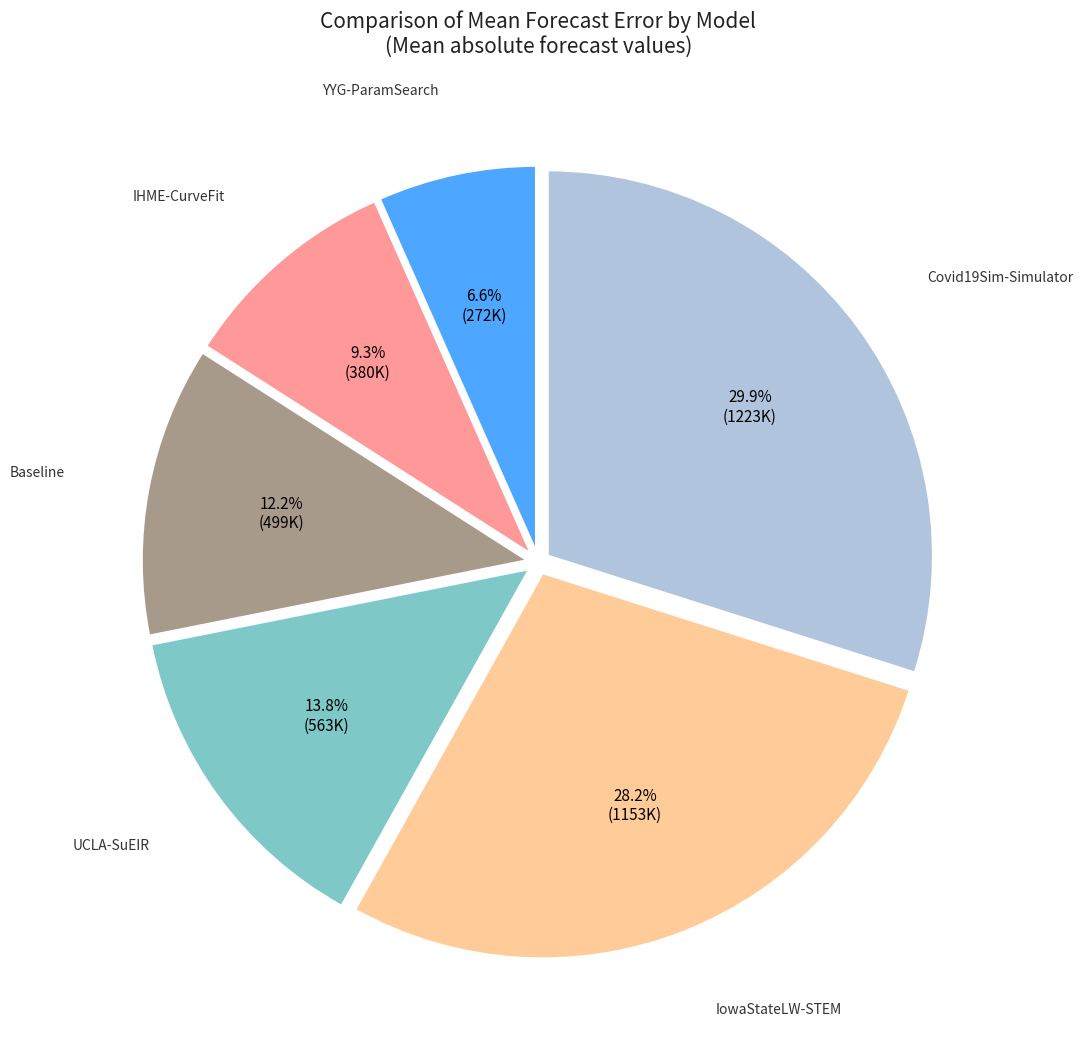

Is there a majority slice in this chart?

No